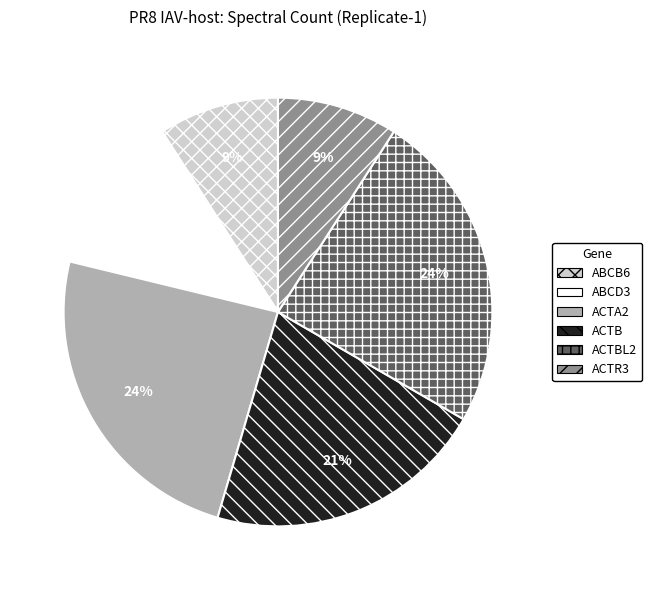

Is there any slice that represents more than half of the pie?

No